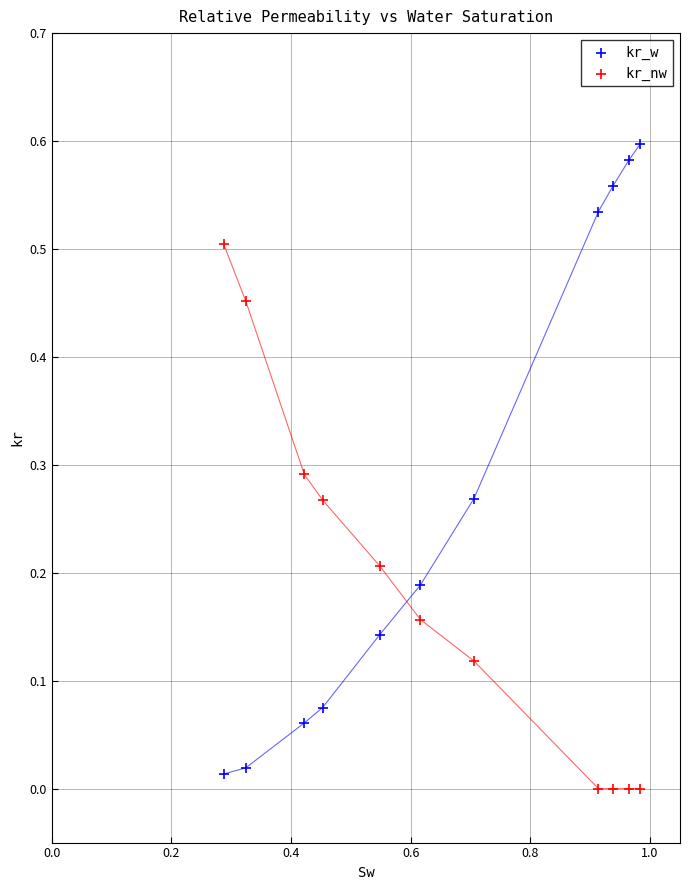

Which series contains the highest Y value?

kr_w